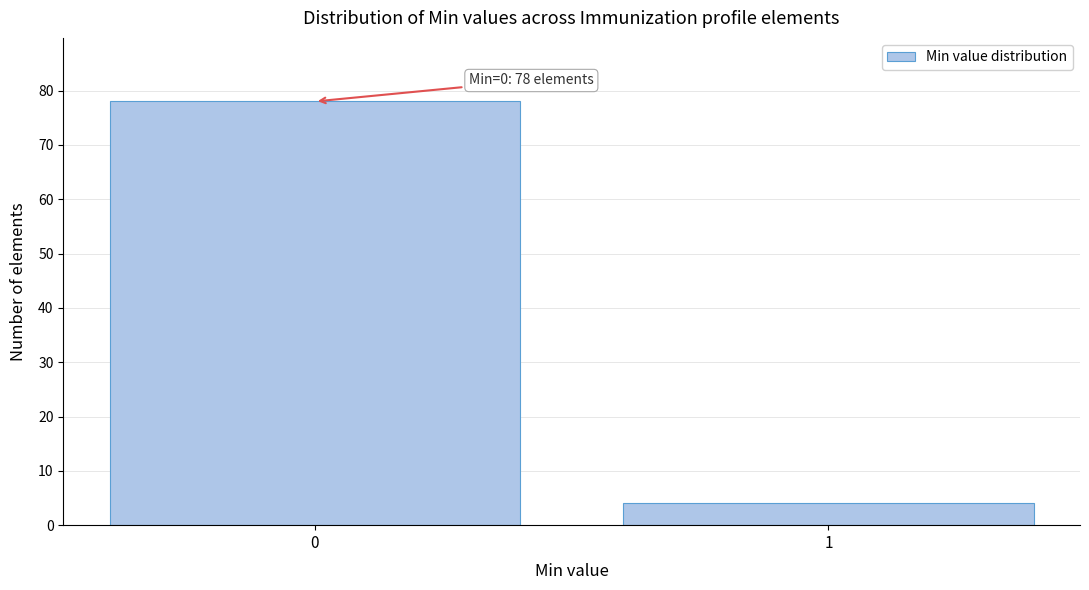

Reading right to left, extract all data points from this chart.

1=4	0=78